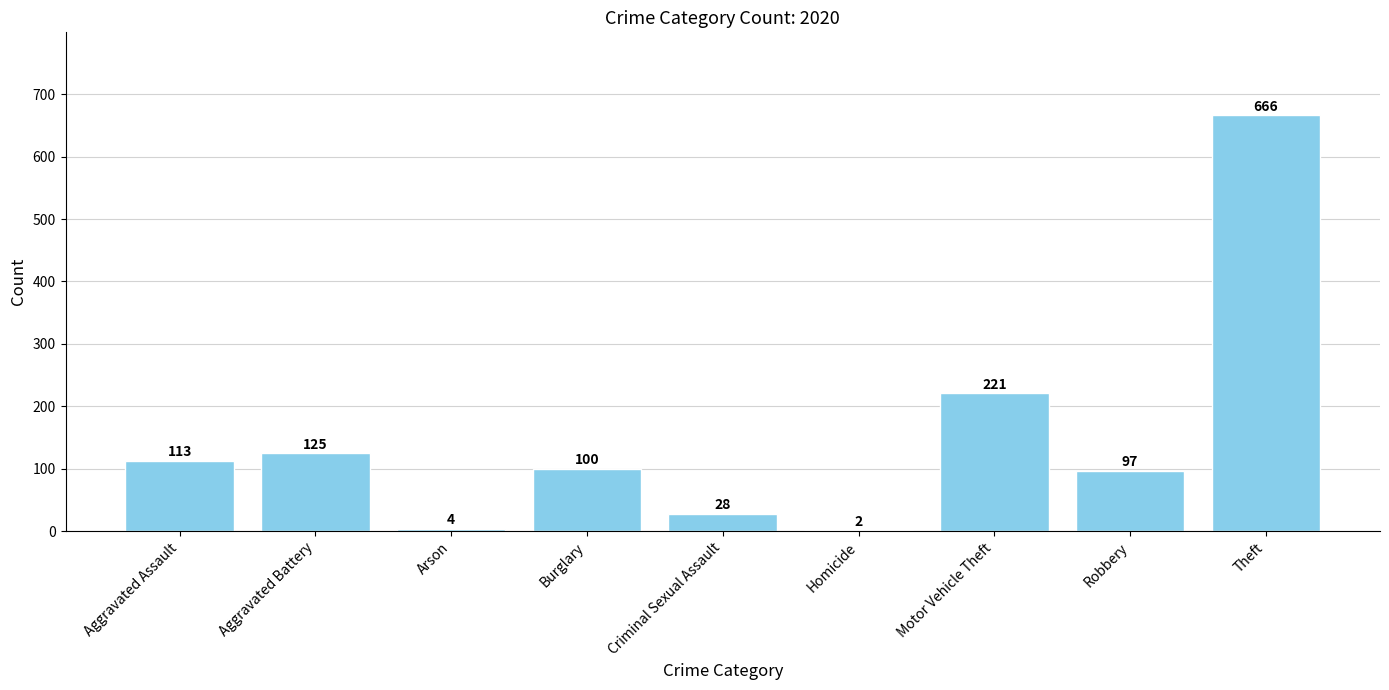

What is the ratio of the value at Motor Vehicle Theft to the value at Aggravated Battery?

1.8